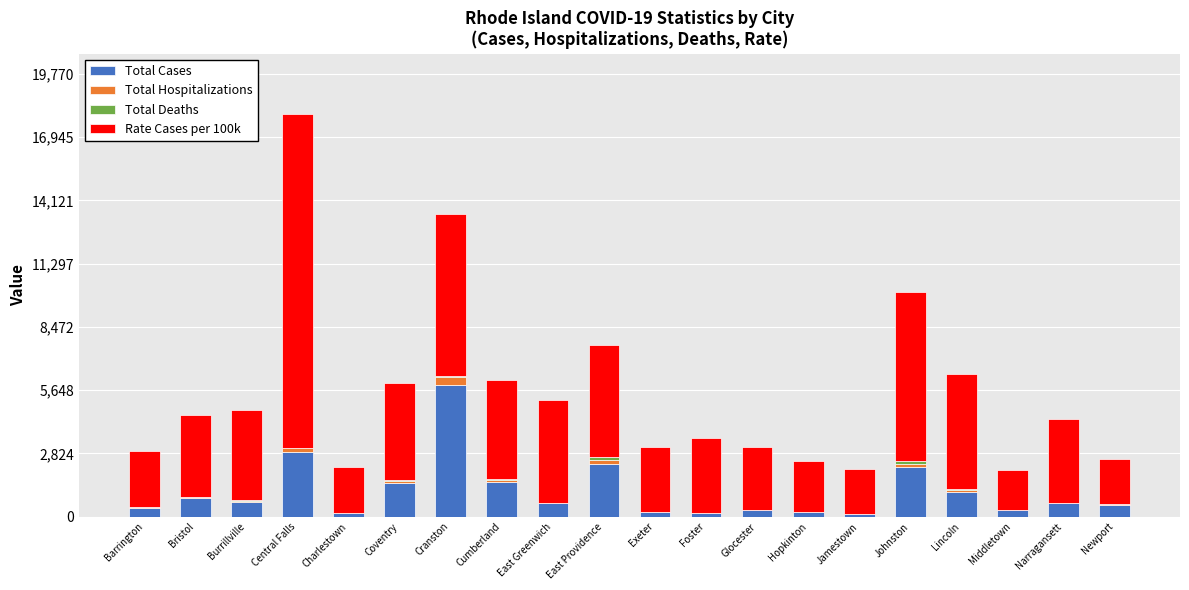

At which category is the sum across all series the highest?

Central Falls